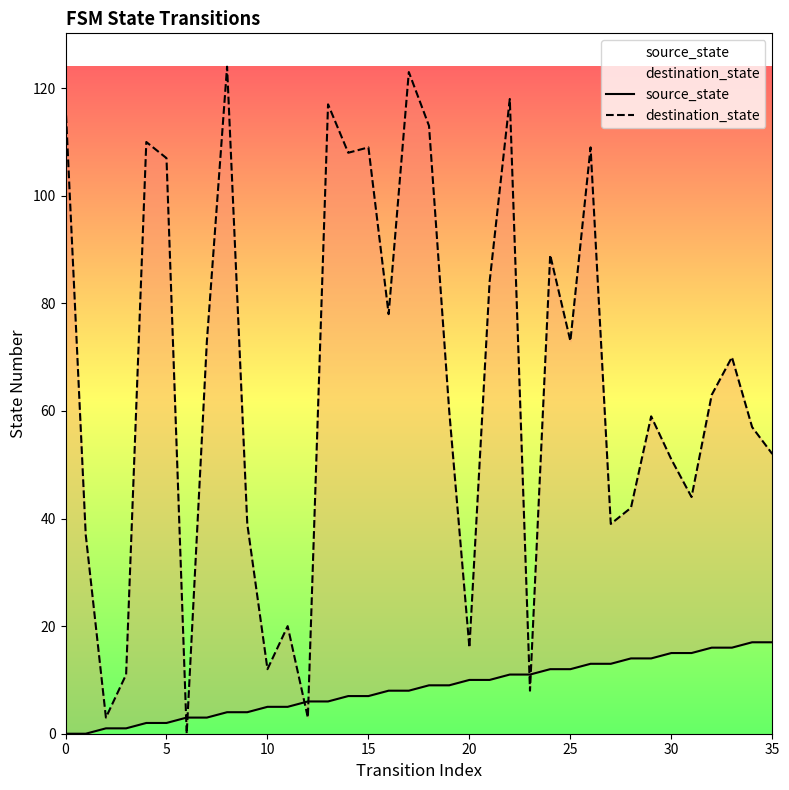

True or false: source_state and destination_state cross at least once.

True